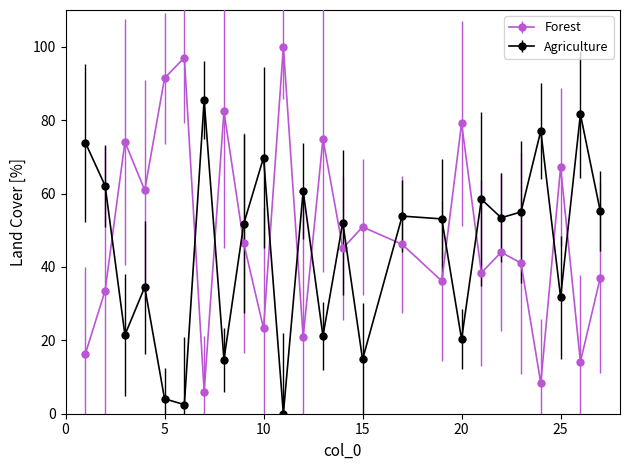

Which series has the largest total across all categories?

Forest